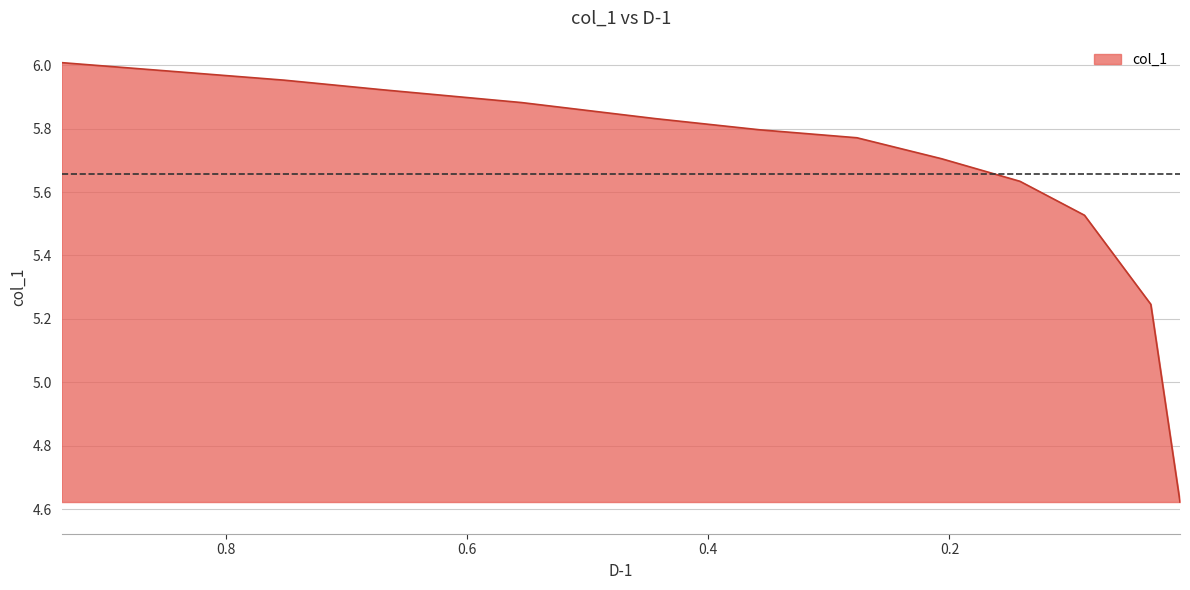

Approximately how many times larger is the value at 0.444 compared to 0.0881?

1.1